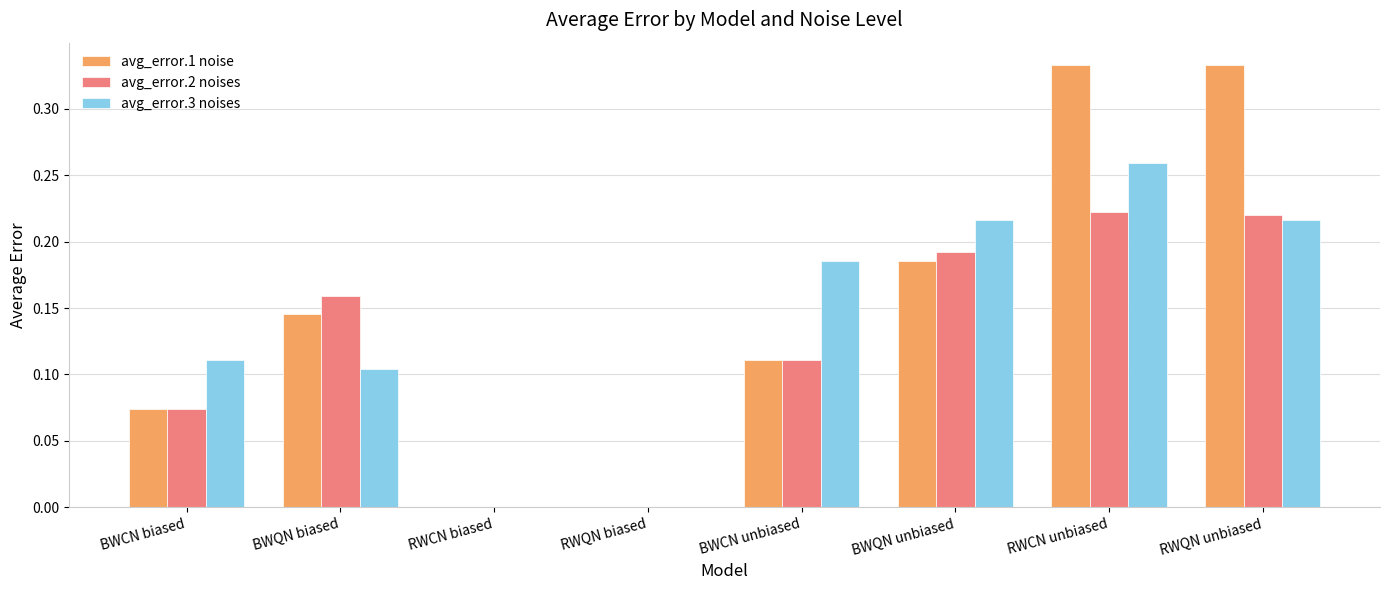

What is the total value across all series at BWQN unbiased?

0.6